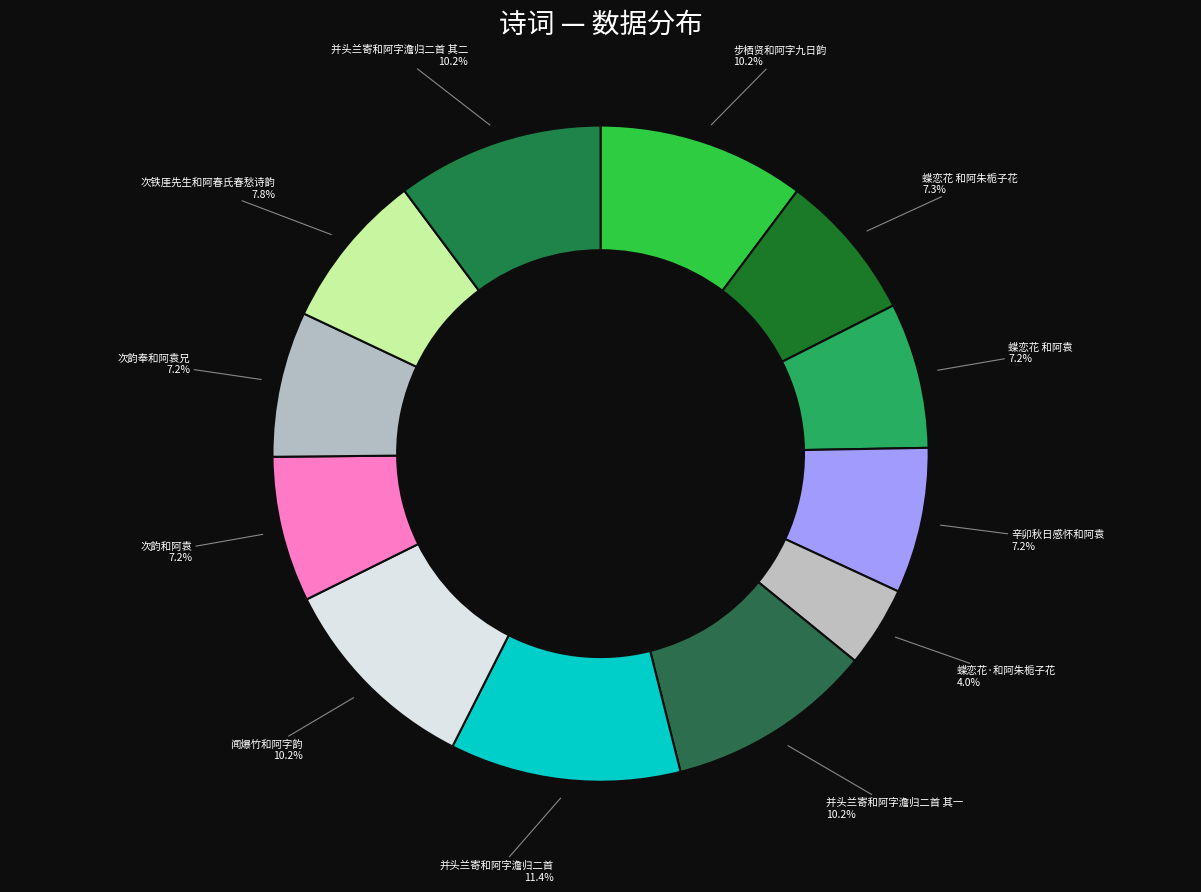

Does any single category account for the majority?

No